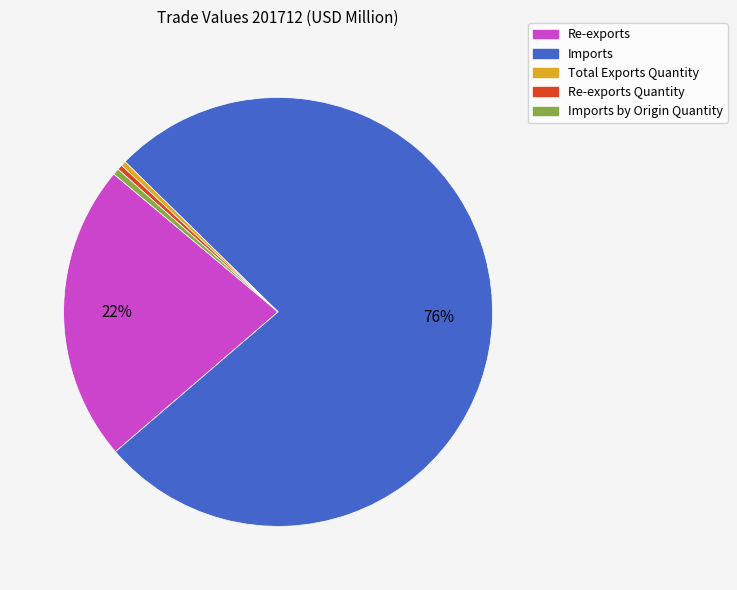

Does any single category account for the majority?

Yes